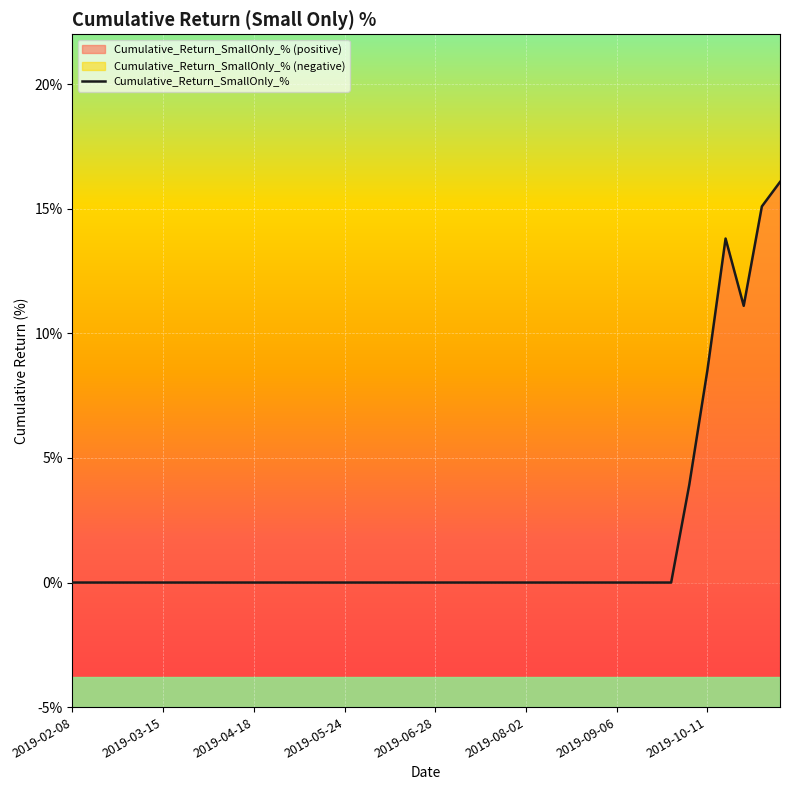

Reading left to right, list all the values displayed in this chart.

0.0	0.0	0.0	0.0	0.0	0.0	0.0	0.0	0.0	0.0	0.0	0.0	0.0	0.0	0.0	0.0	0.0	0.0	0.0	0.0	0.0	0.0	0.0	0.0	0.0	0.0	0.0	0.0	0.0	0.0	0.0	0.0	0.0	0.0	3.9	8.5	13.8	11.1	15.1	16.1